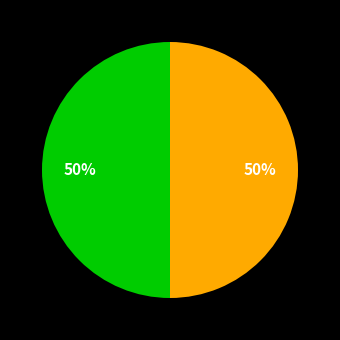

To the nearest percent, what is the average slice percentage?

50%